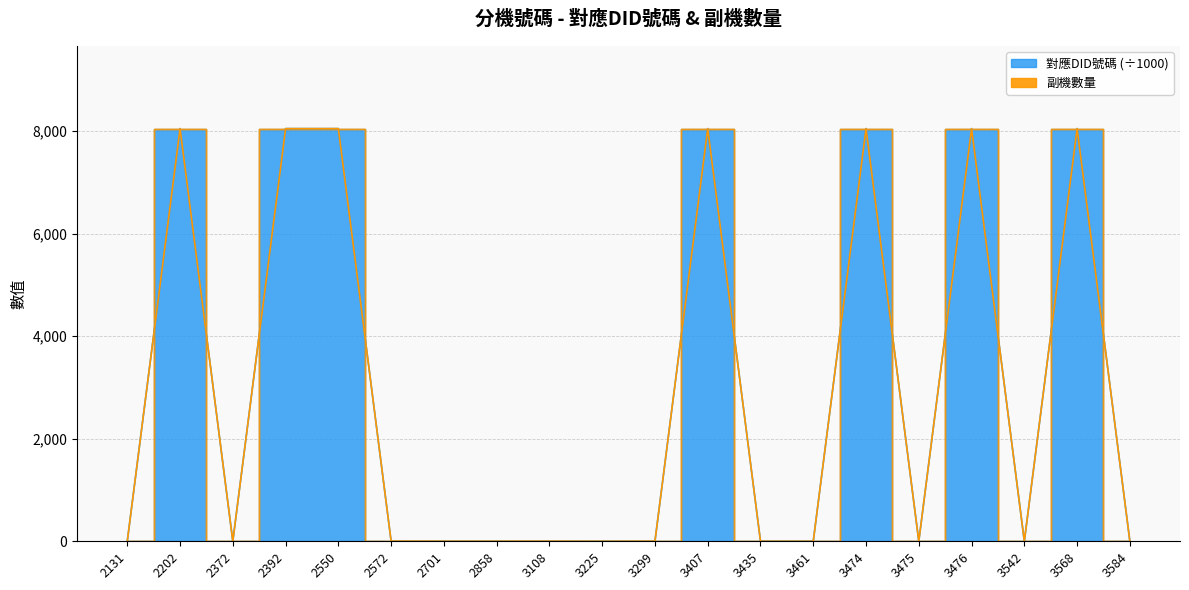

What is the sum of the values at 3476 and 3542?

8051.3